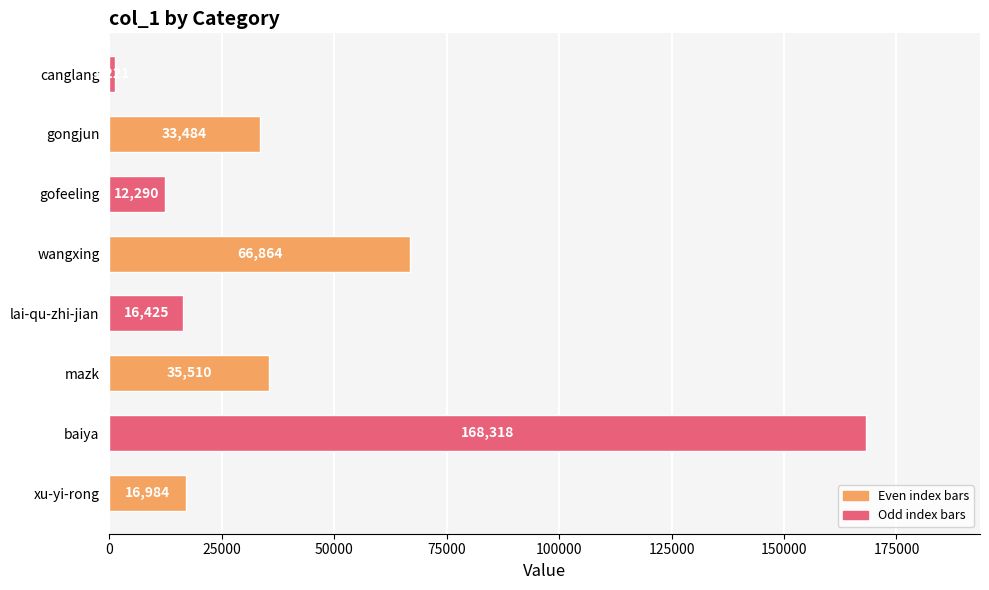

Count the number of data series in this chart.

1